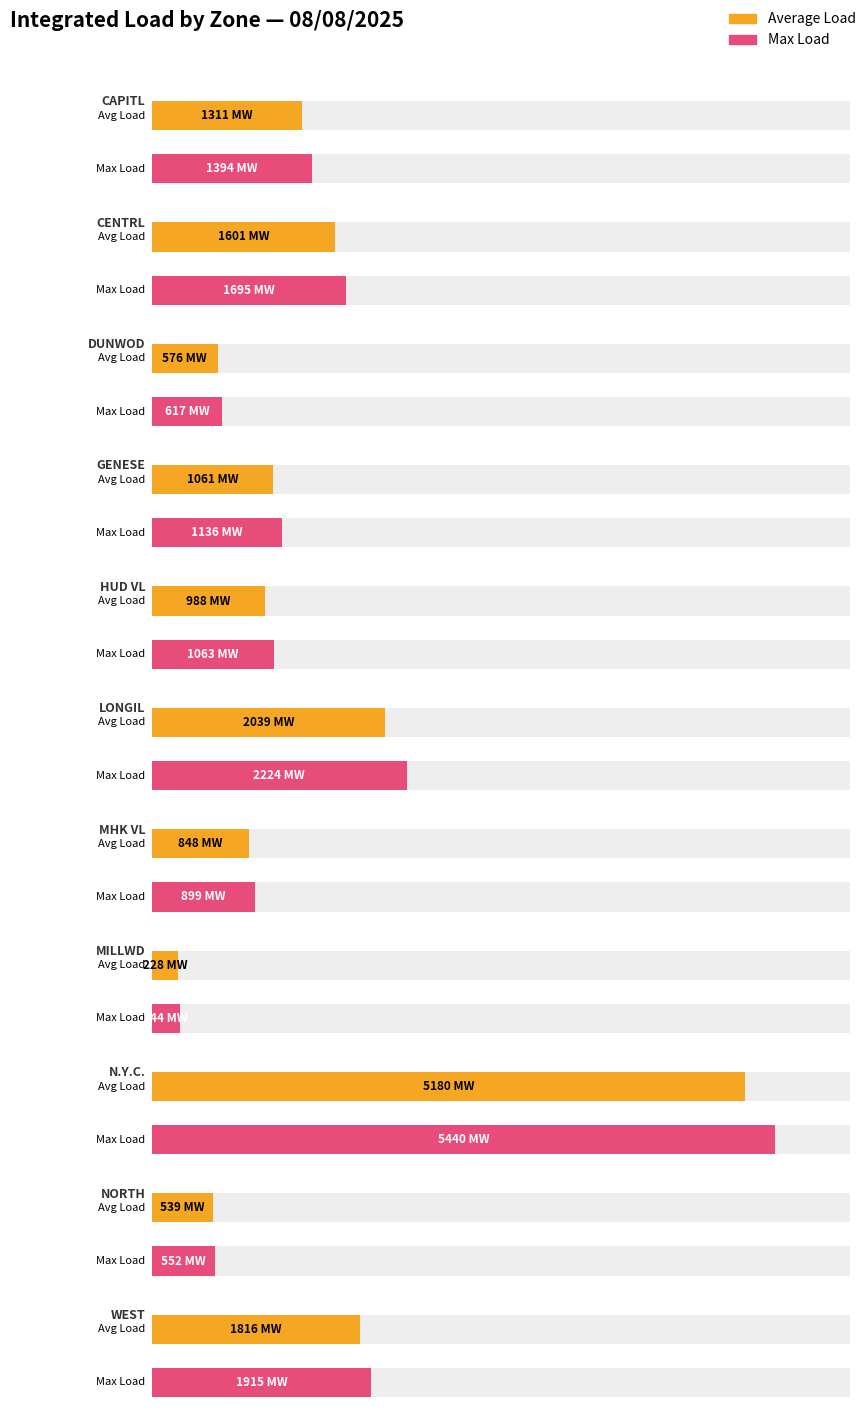

How many data points in Max Load are less than 1136?

5